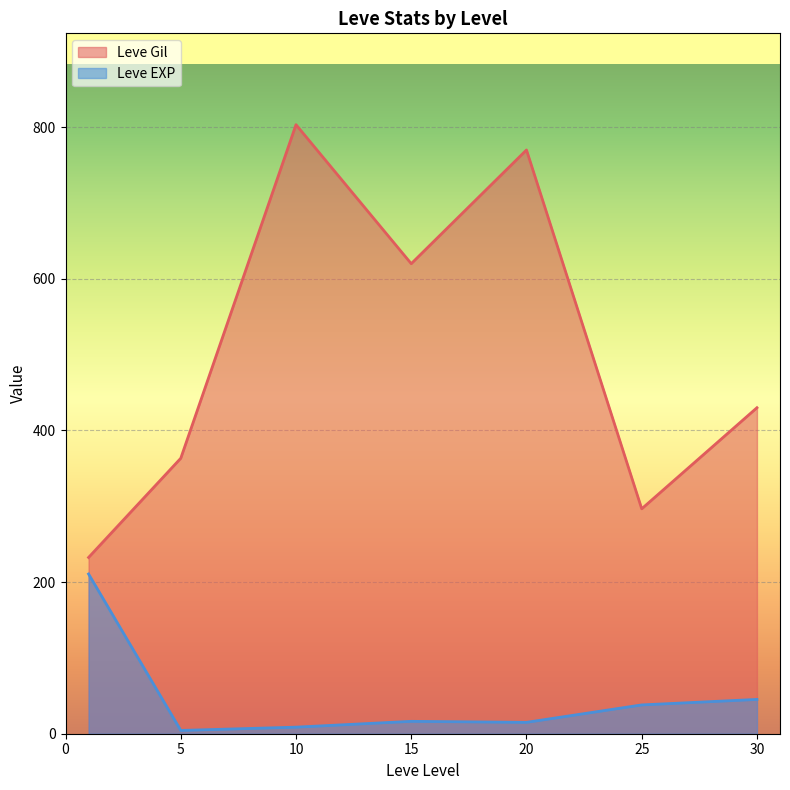

Which series has the largest total across all categories?

Leve Gil